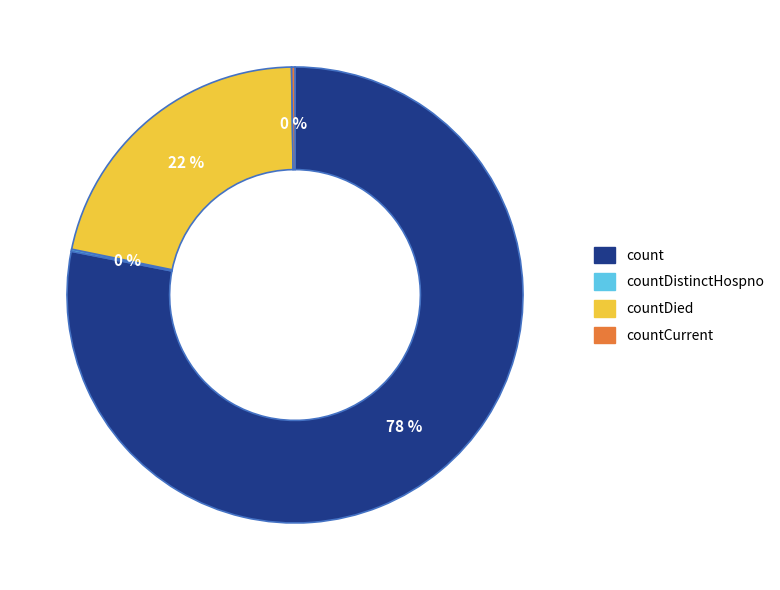

To the nearest percent, what is the difference between the largest and smallest slice percentages?

78%